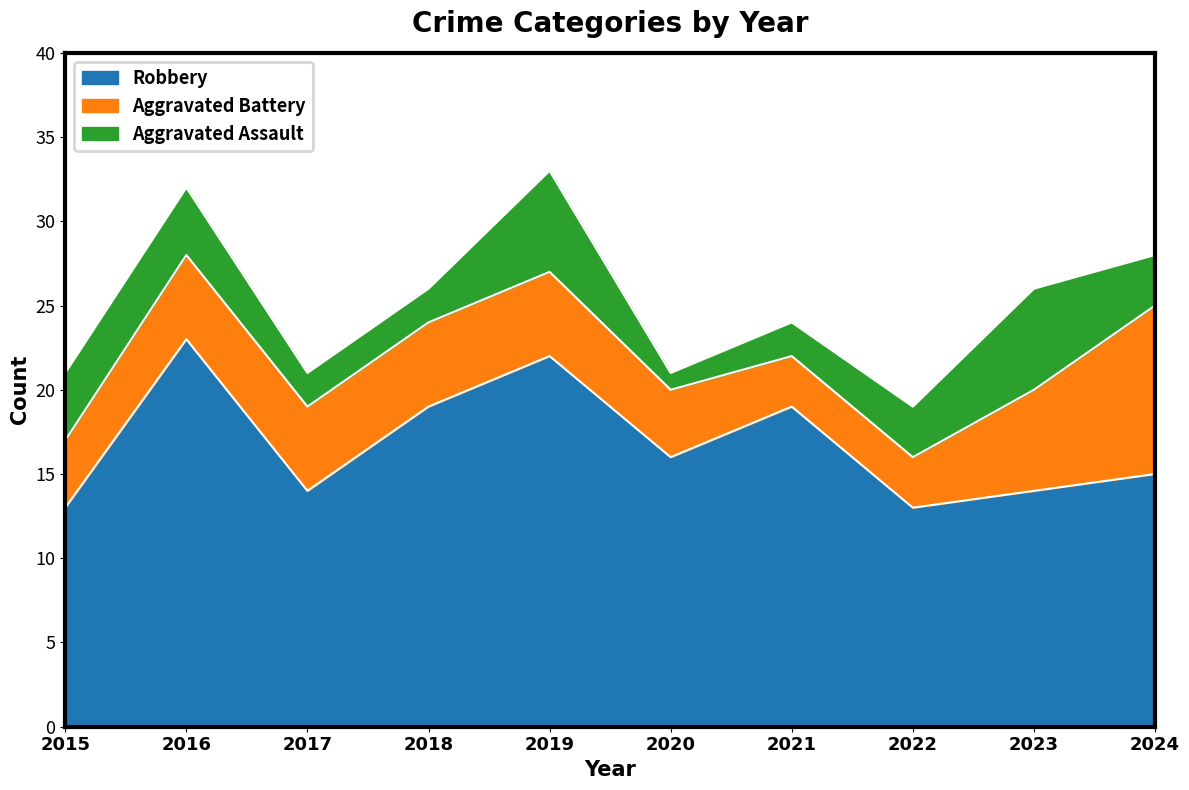

At which label does Aggravated Assault first exceed 3?

2015